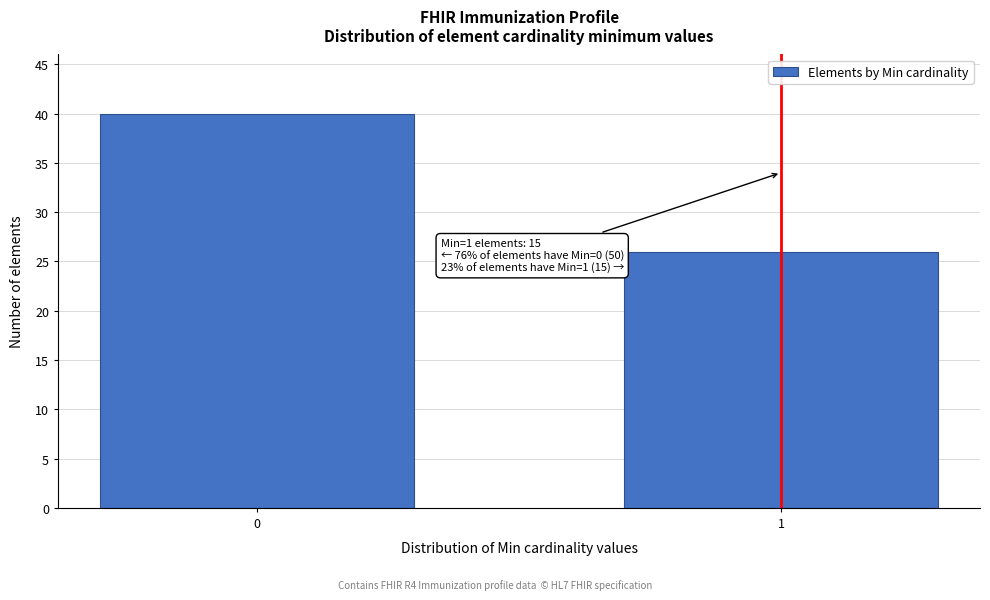

Reading left to right, list all the values displayed in this chart.

40	26